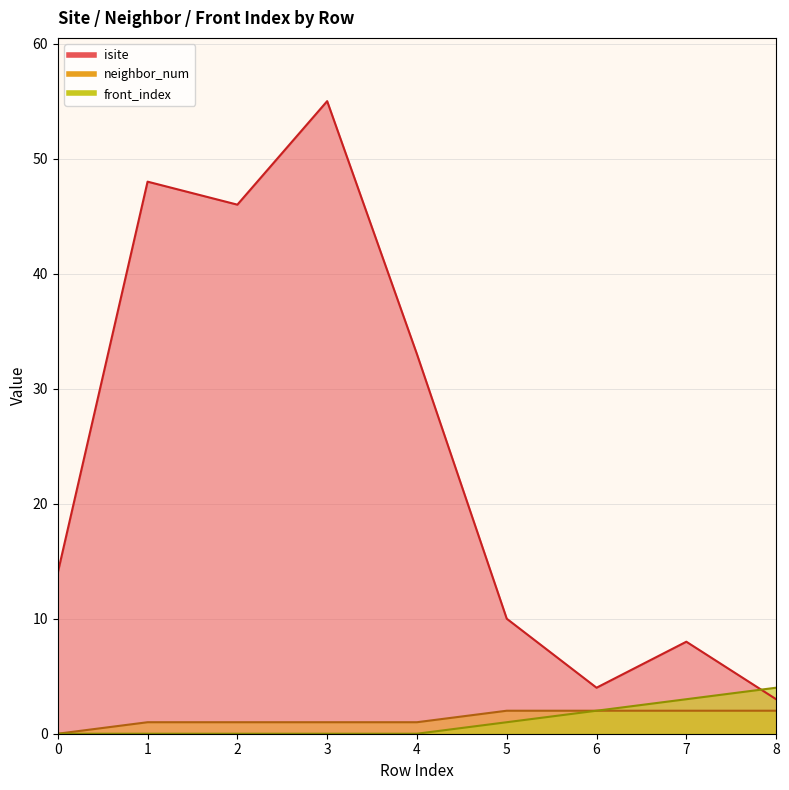

What is the average value of the isite series?

25